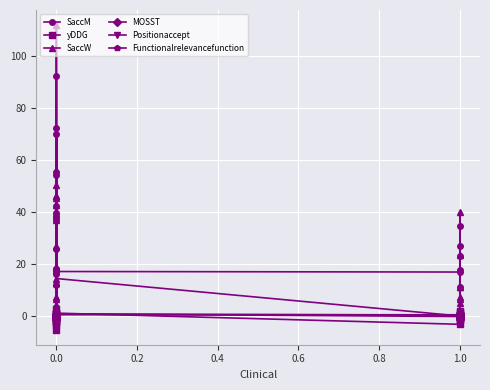

At how many categories does at least one series exceed 102?

1